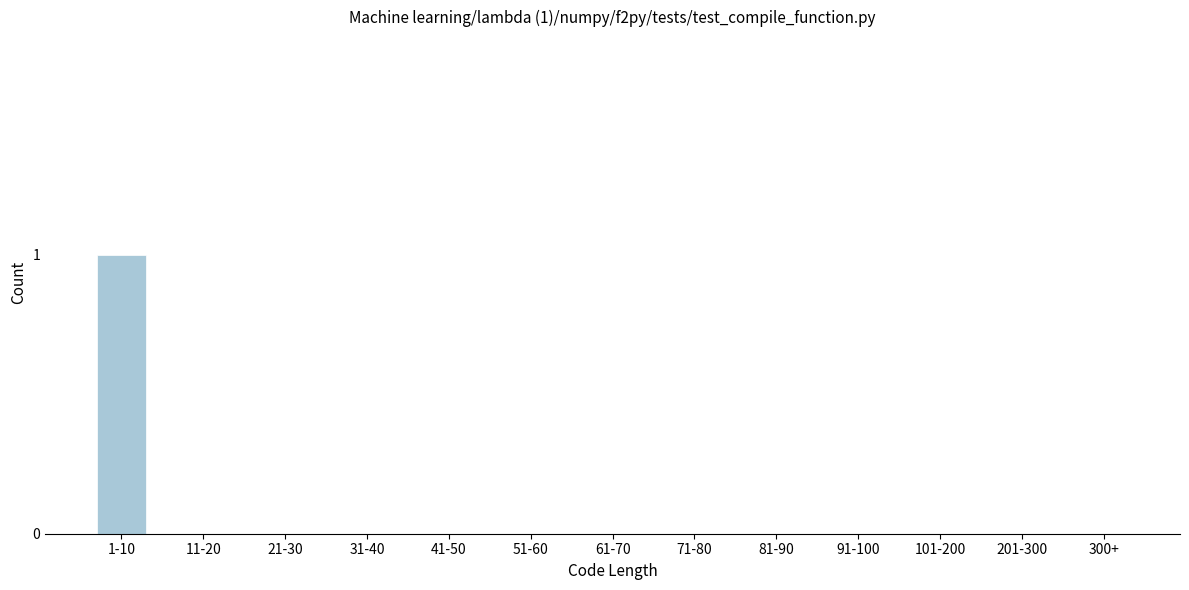

Reading left to right, list all the values displayed in this chart.

1-10=1	11-20=0	21-30=0	31-40=0	41-50=0	51-60=0	61-70=0	71-80=0	81-90=0	91-100=0	101-200=0	201-300=0	300+=0